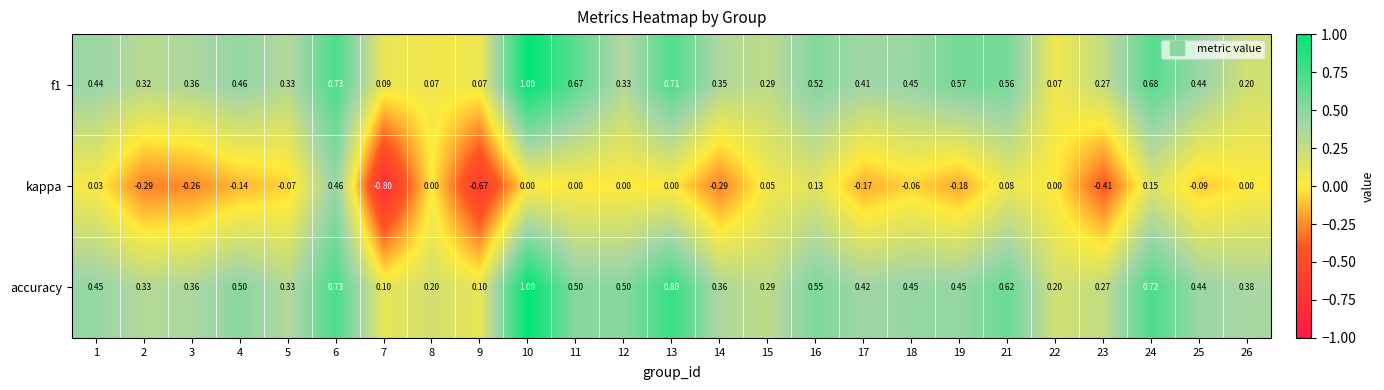

Which series has the widest spread of values?

kappa